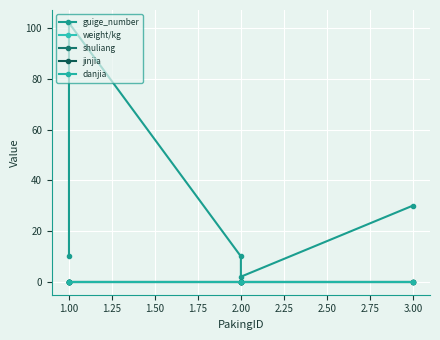

Is the value of jinjia at 1.00 greater than the value of danjia at 1.00?

No